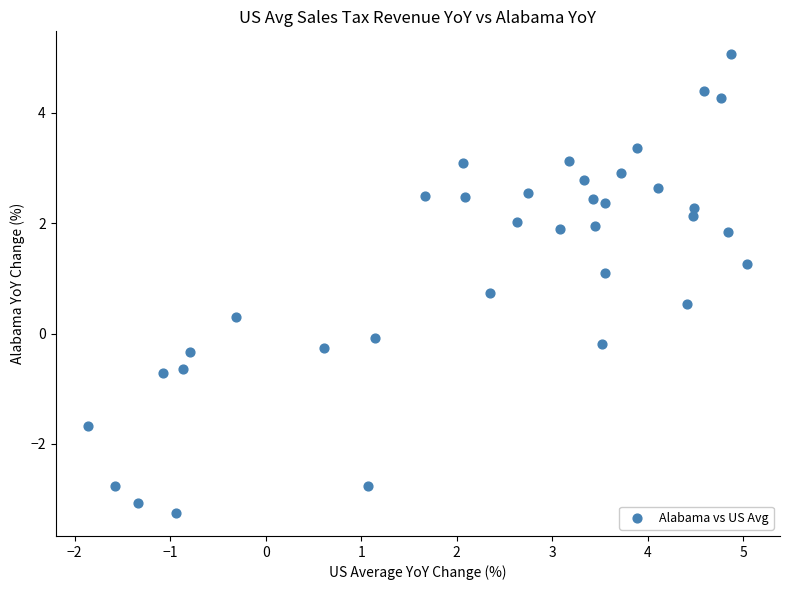

What is the range of X values (max minus min)?

6.9